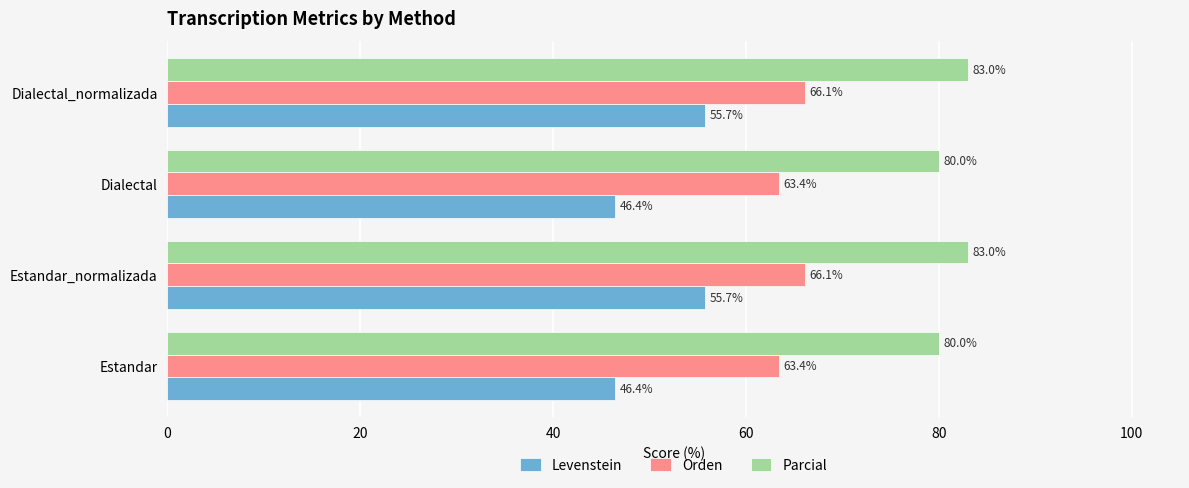

The value of Parcial at Dialectal_normalizada is 130.7. True or false?

False